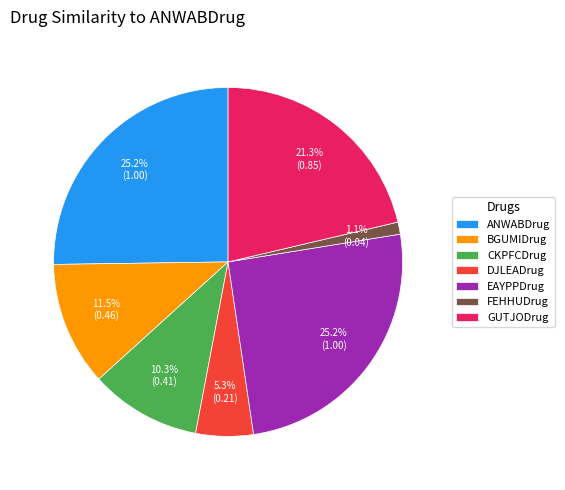

To the nearest percent, what is the difference between the largest and smallest slice percentages?

24%